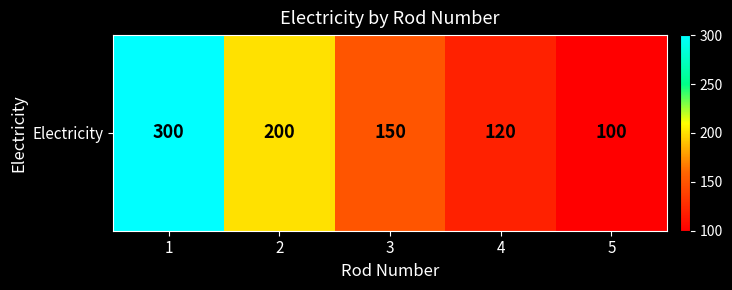

Reading right to left, what are all the values shown in this chart?

5=100	4=120	3=150	2=200	1=300